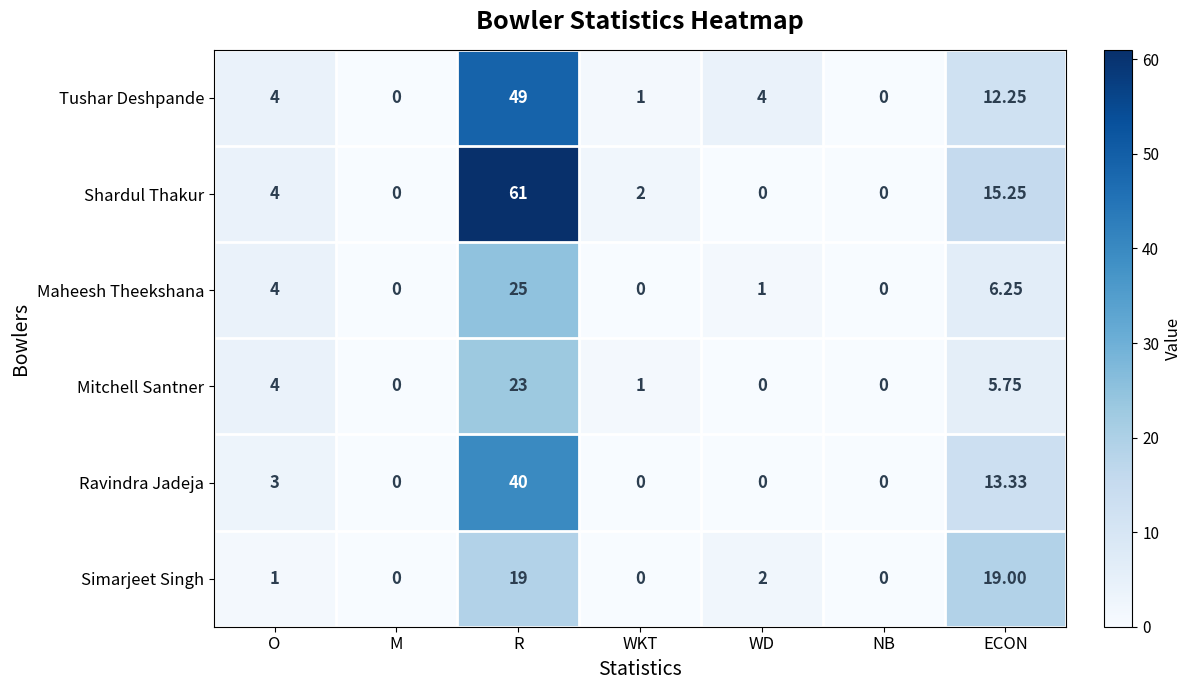

What is the total value across all series at WD?

7.0